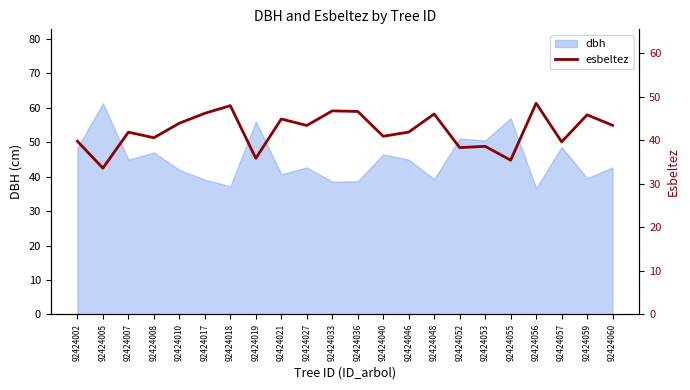

List the labels in order of value, smallest first.

92424005, 92424055, 92424019, 92424052, 92424053, 92424057, 92424002, 92424008, 92424040, 92424007, 92424046, 92424027, 92424060, 92424010, 92424021, 92424059, 92424048, 92424017, 92424036, 92424033, 92424018, 92424056